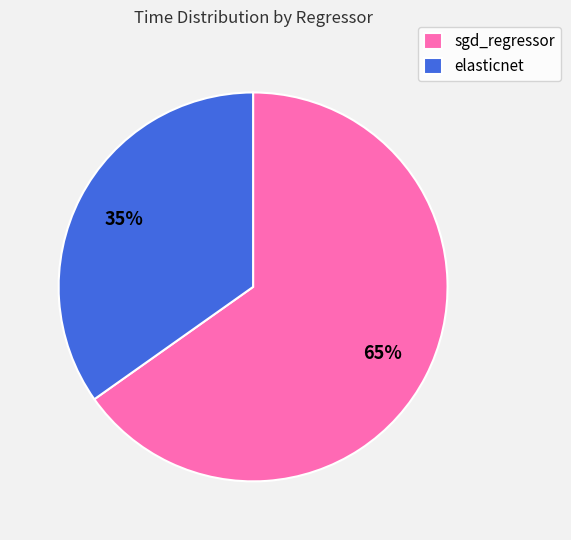

Is sgd_regressor the majority of the pie?

Yes